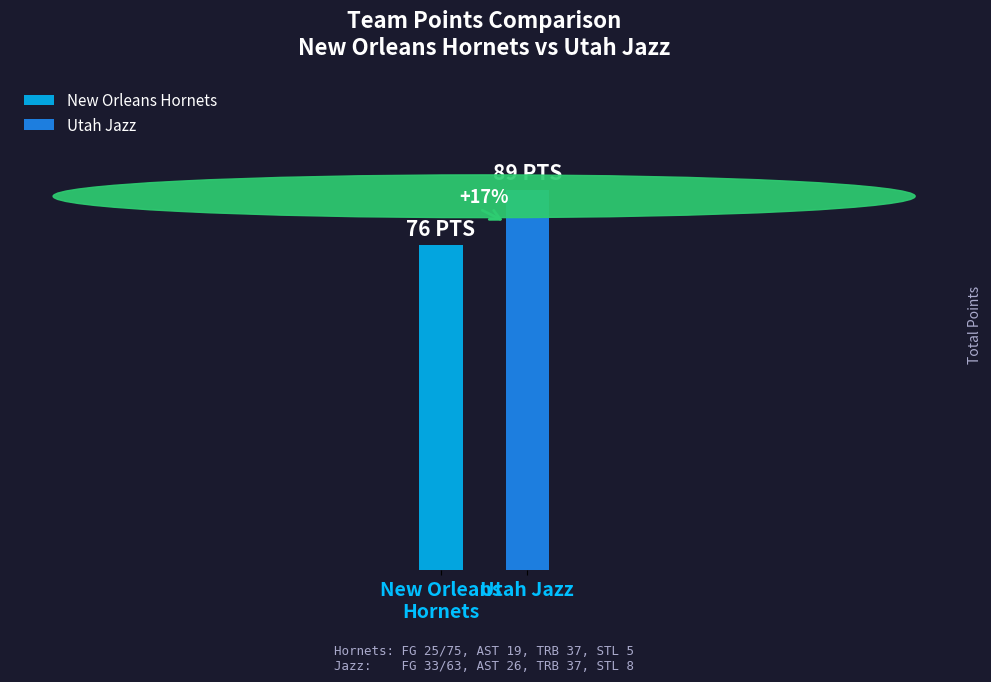

What are all the series names shown in the legend?

New Orleans Hornets, Utah Jazz